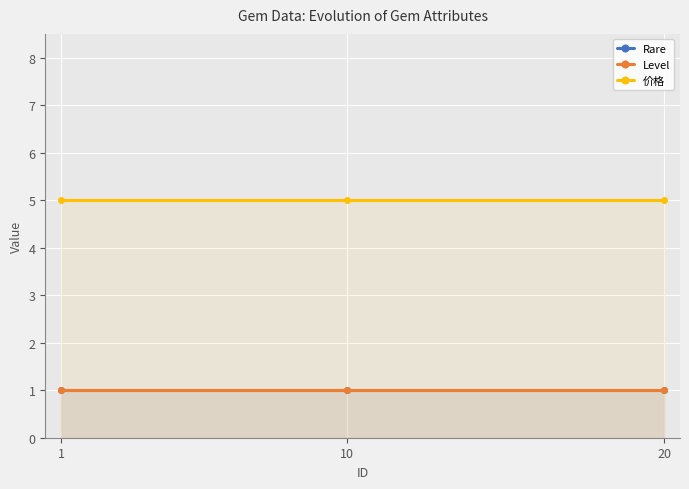

What are all the series names shown in the legend?

Rare, Level, 价格